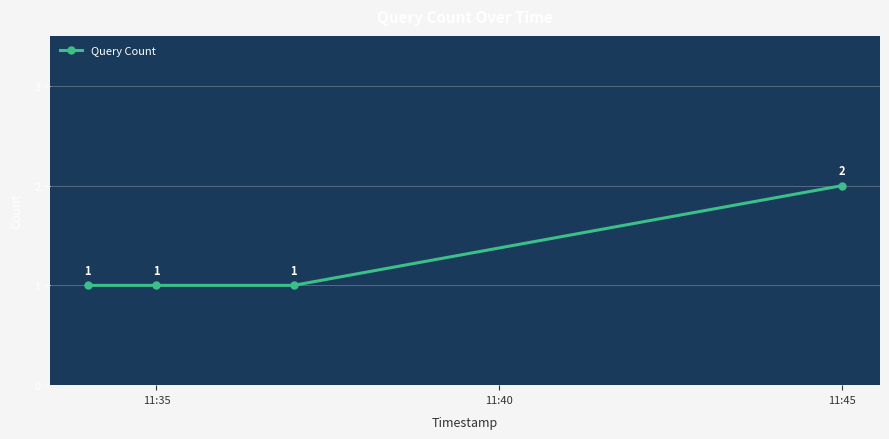

How many values are between 1 and 2?

4